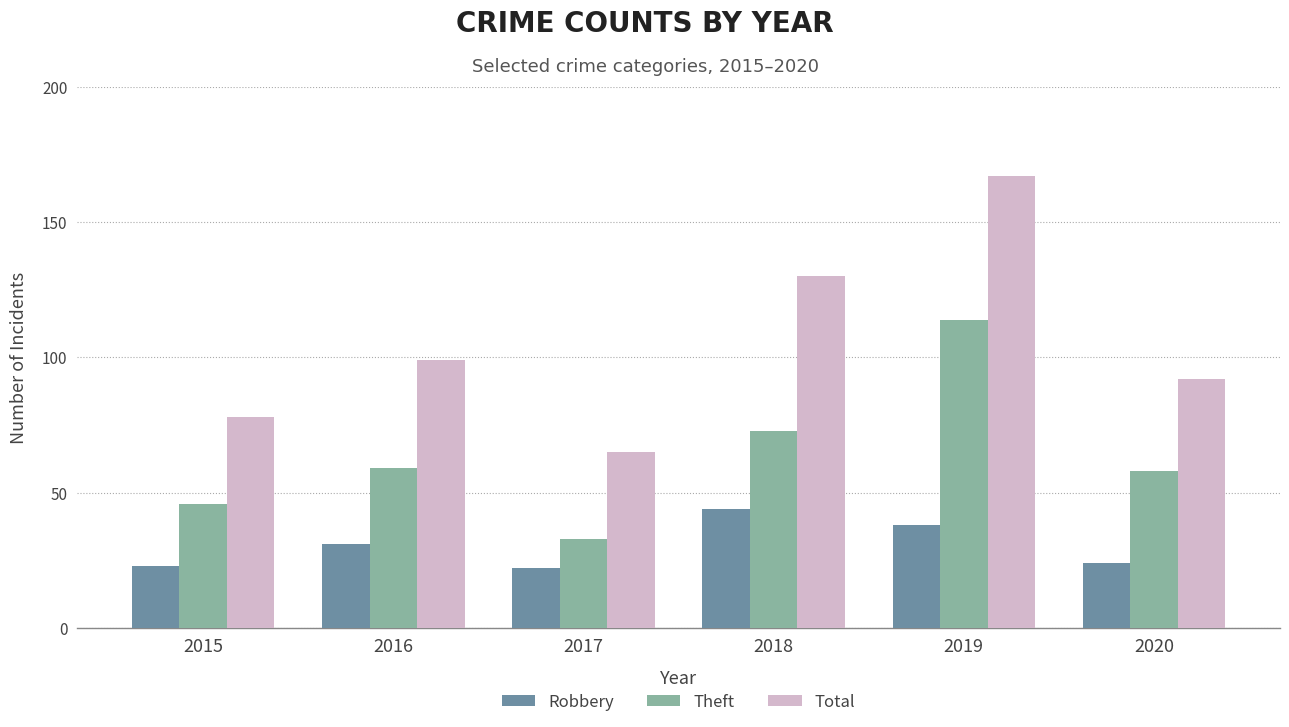

Which series changed the most between 2017 and 2020?

Total